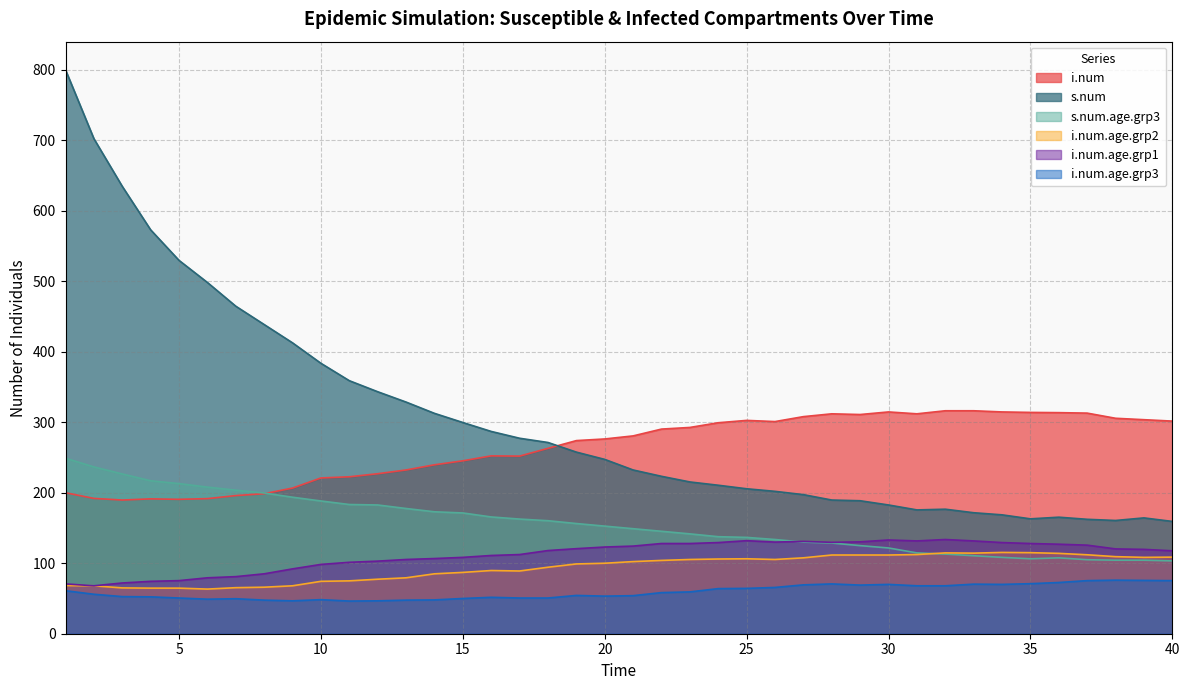

What is the difference between the highest and lowest values at 19?

219.7